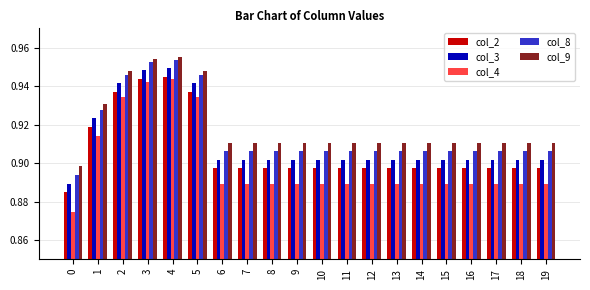

List the series in order of their peak value, lowest first.

col_4, col_2, col_3, col_8, col_9